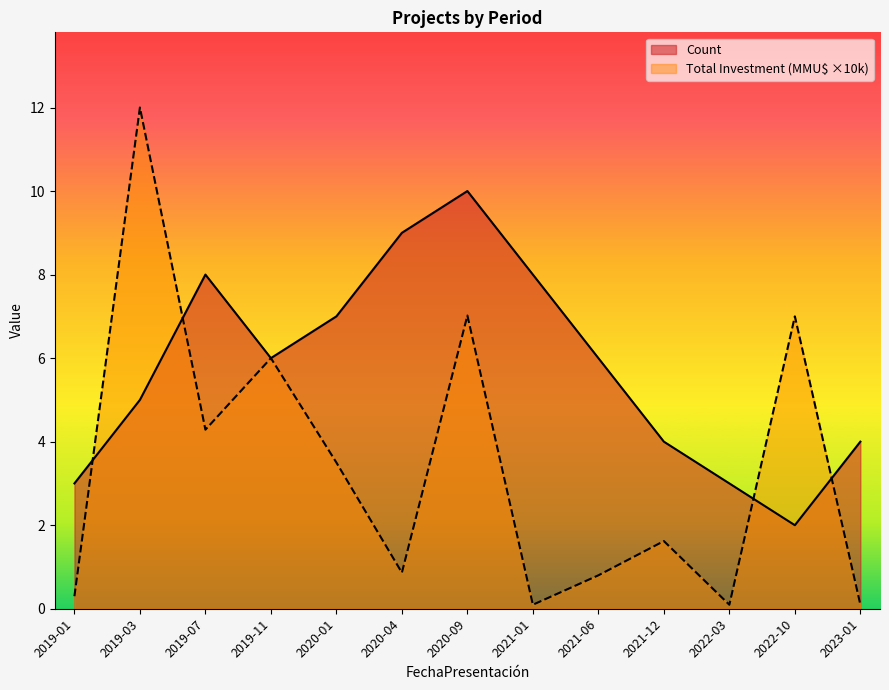

At how many categories does at least one series exceed 7?

5